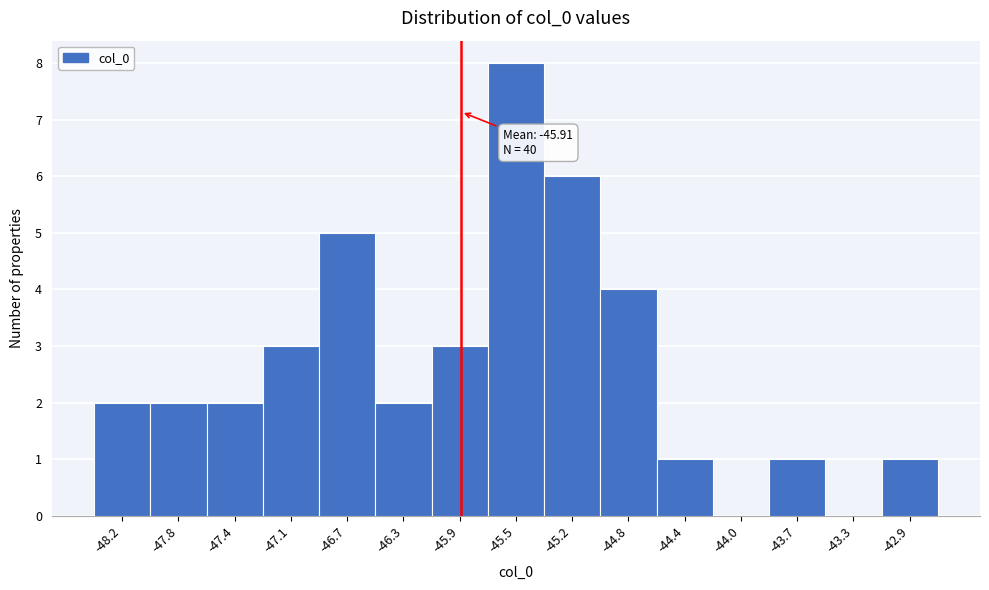

Which range on the x-axis has the tallest bar?

-45.75 to -45.35